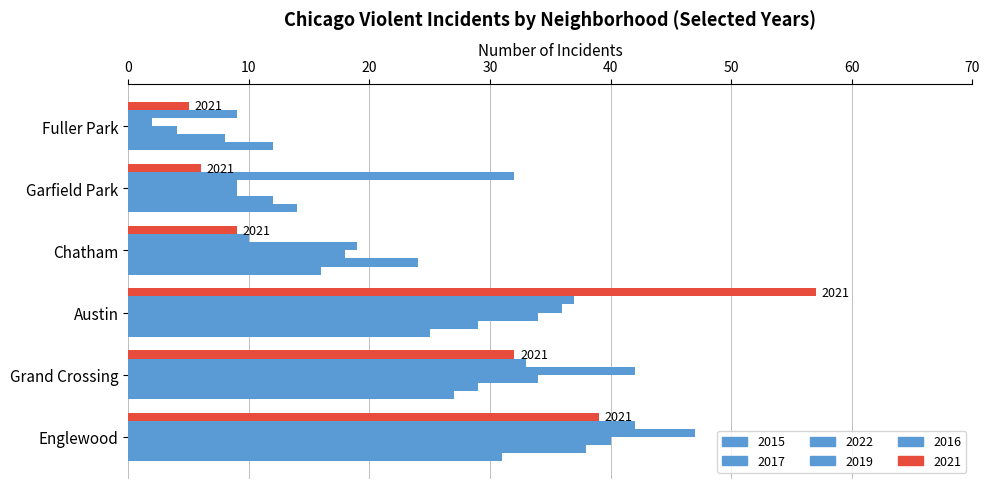

Reading left to right, list all the values displayed in this chart.

2015: Englewood=31	Grand Crossing=27	Austin=25	Chatham=16	Garfield Park=14	Fuller Park=12
2017: Englewood=38	Grand Crossing=29	Austin=29	Chatham=24	Garfield Park=12	Fuller Park=8
2022: Englewood=40	Grand Crossing=34	Austin=34	Chatham=18	Garfield Park=9	Fuller Park=4
2019: Englewood=47	Grand Crossing=42	Austin=36	Chatham=19	Garfield Park=9	Fuller Park=2
2016: Englewood=42	Grand Crossing=33	Austin=37	Chatham=10	Garfield Park=32	Fuller Park=9
2021: Englewood=39	Grand Crossing=32	Austin=57	Chatham=9	Garfield Park=6	Fuller Park=5